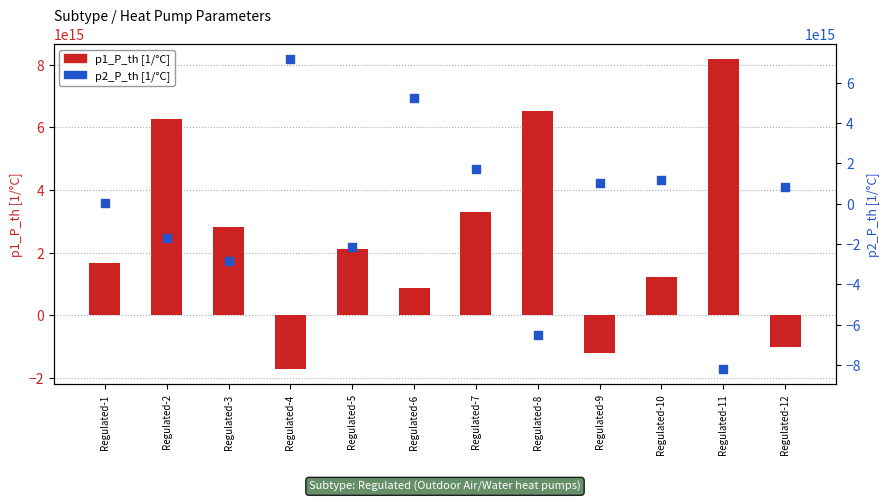

Which series has the largest total across all categories?

p1_P_th [1/°C]